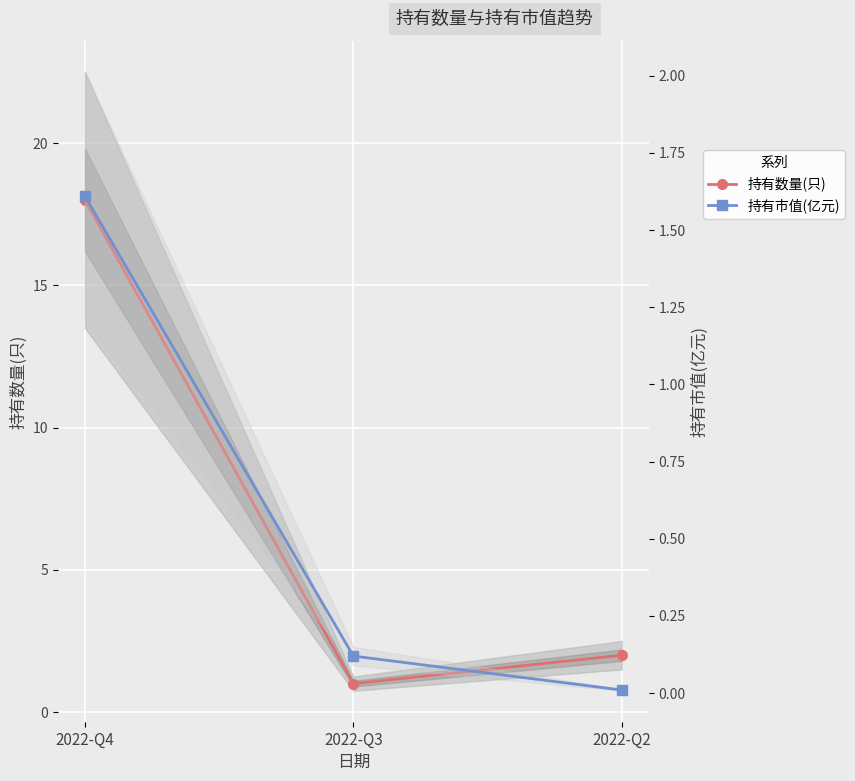

Which series has the largest total across all categories?

持有数量(只)